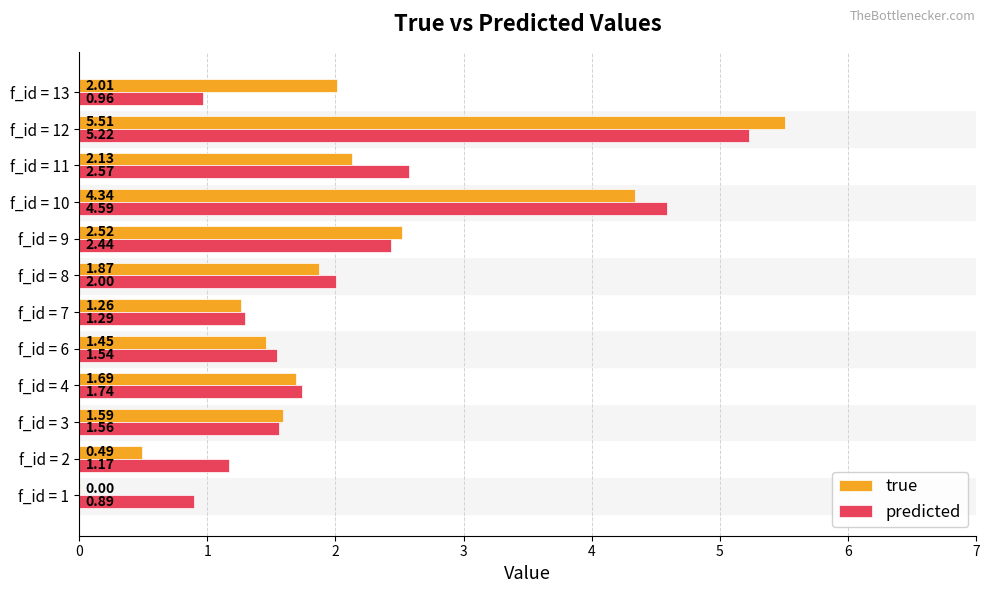

At which label is true closest to 2?

f_id = 13